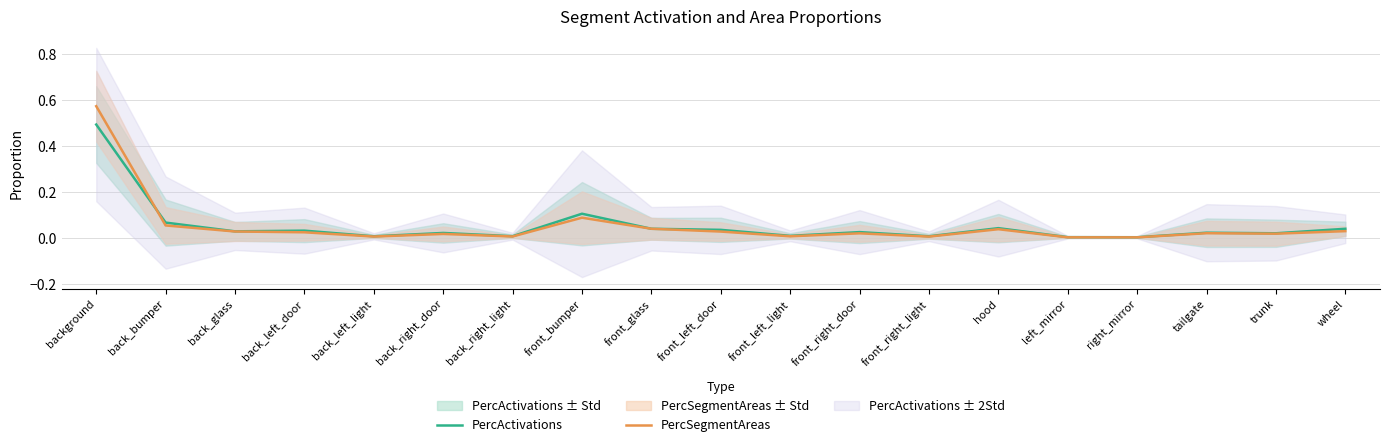

Rank the series at wheel from highest to lowest value.

PercActivations, PercSegmentAreas